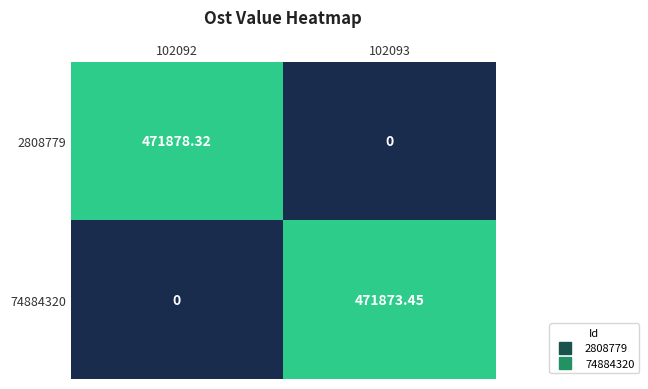

Is the value of 74884320 at 102093 greater than the value of 2808779 at 102092?

No